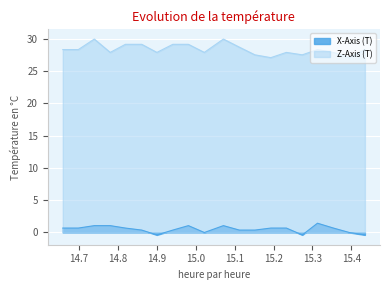

What is the minimum value shown in the chart?

-0.4